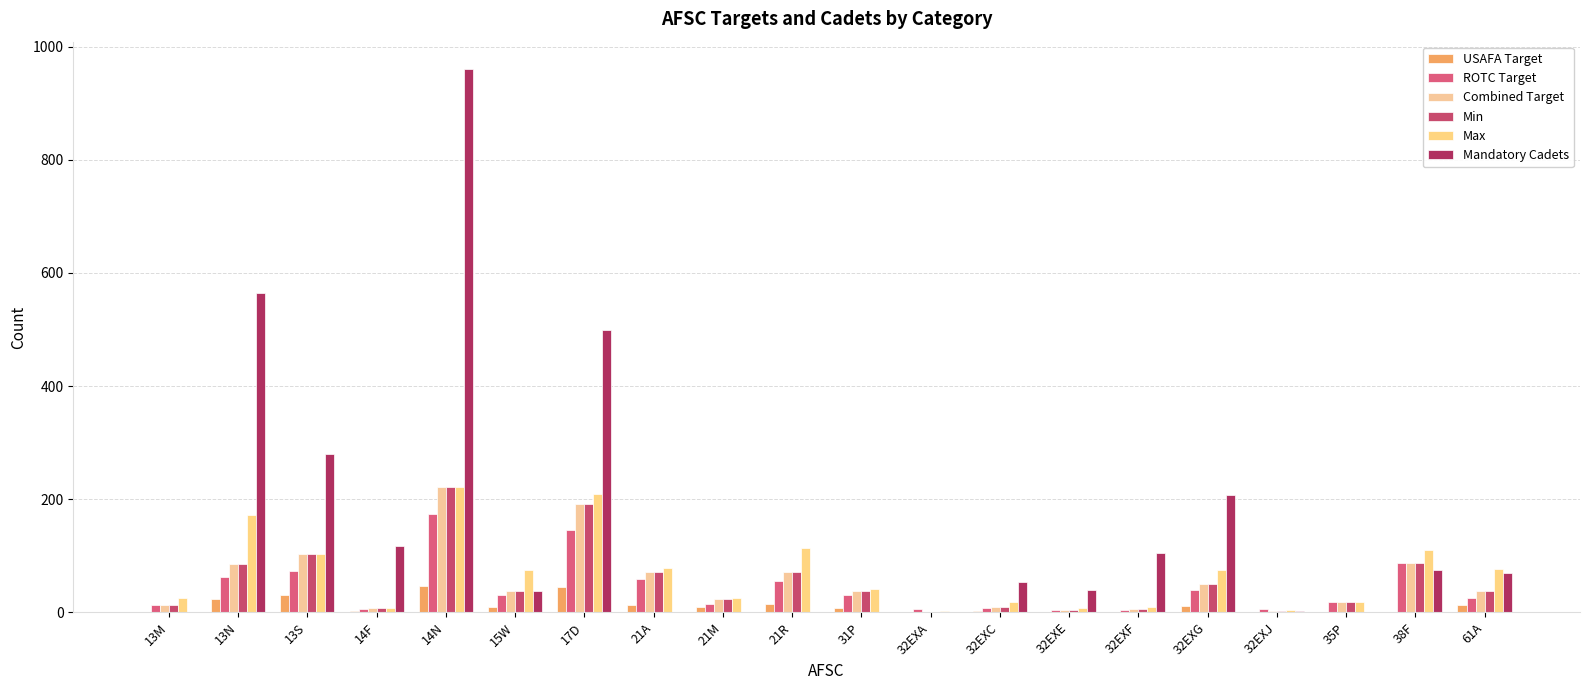

Which category has the highest value across all series?

14N